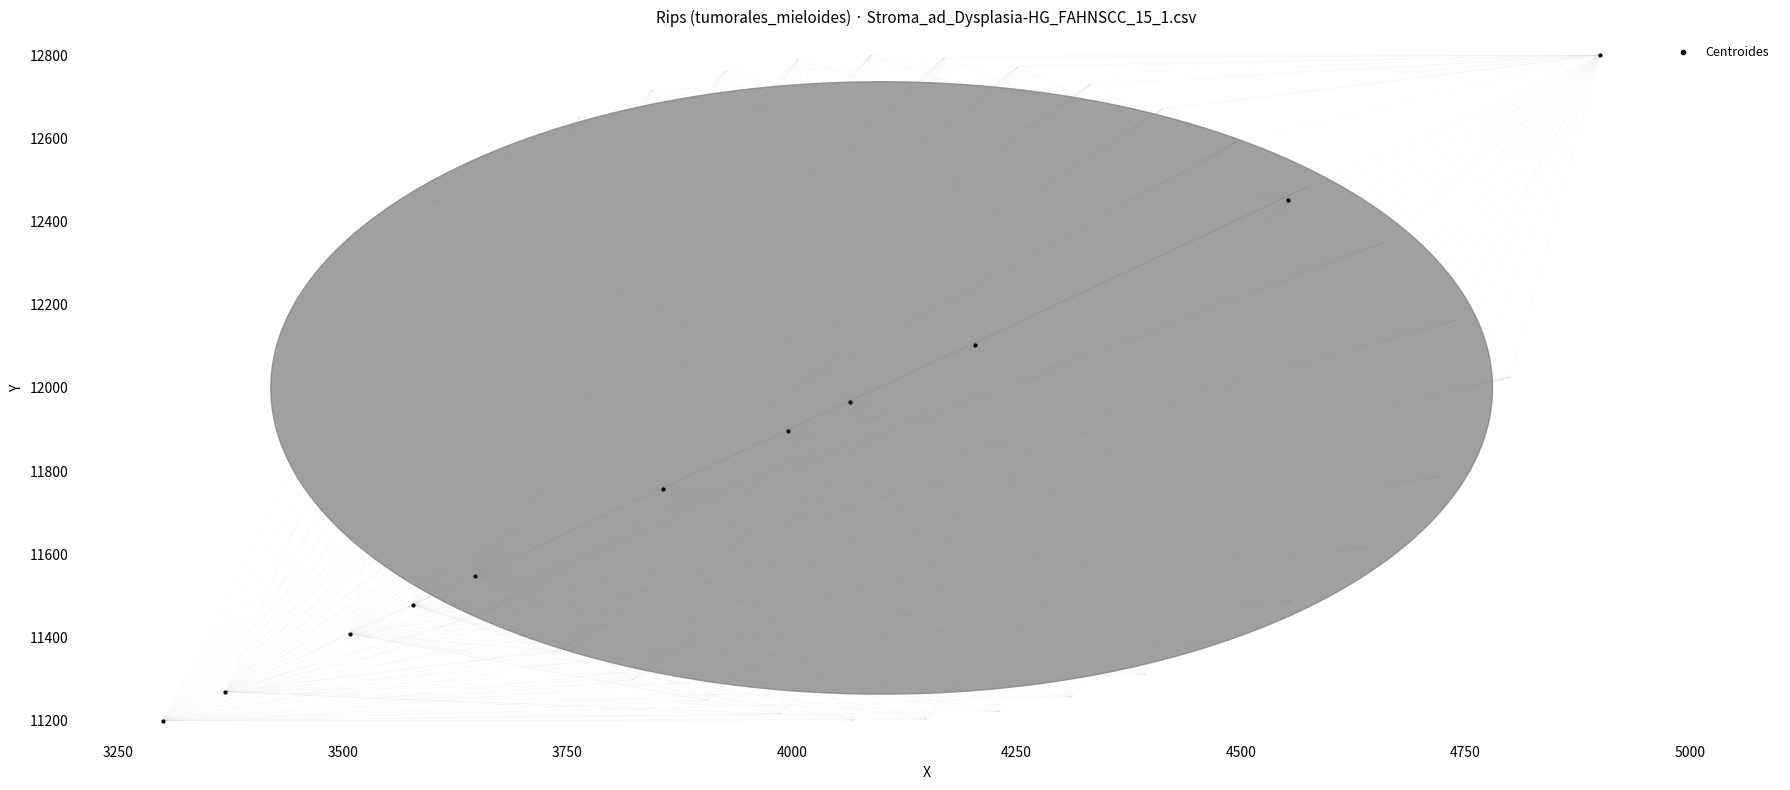

What is the range of Y values (max minus min)?

1600.0